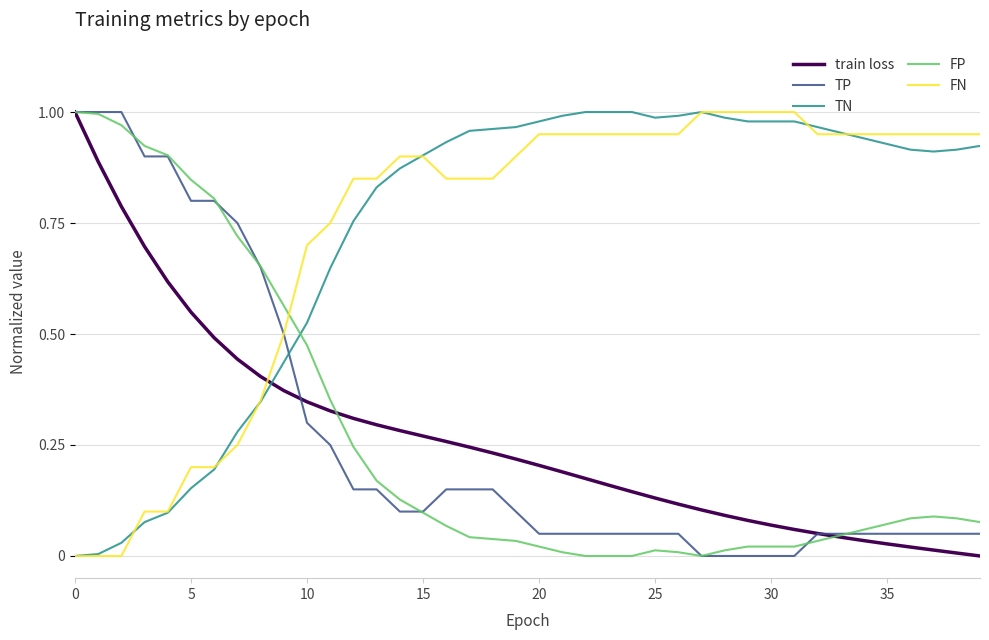

What is the sum of all TN values?

29.3